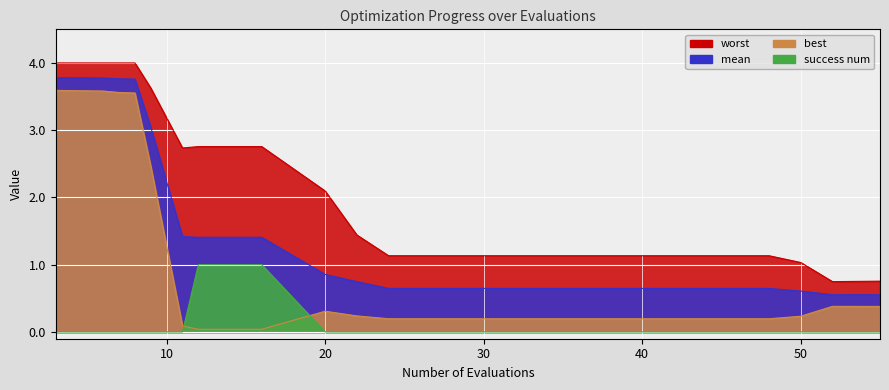

Reading left to right, extract all data points from this chart.

mean: 3.8	3.8	3.8	3.8	3.0	1.4	1.4	1.4	0.9	0.7	0.6	0.6	0.6	0.6	0.6	0.6	0.6	0.6	0.6	0.6
best: 3.6	3.6	3.6	3.6	2.5	0.1	0.0	0.0	0.3	0.2	0.2	0.2	0.2	0.2	0.2	0.2	0.2	0.2	0.4	0.4
worst: 4.0	4.0	4.0	4.0	3.6	2.7	2.8	2.8	2.1	1.4	1.1	1.1	1.1	1.1	1.1	1.1	1.1	1.0	0.7	0.8
success num: 0.0	0.0	0.0	0.0	0.0	0.0	1.0	1.0	0.0	0.0	0.0	0.0	0.0	0.0	0.0	0.0	0.0	0.0	0.0	0.0